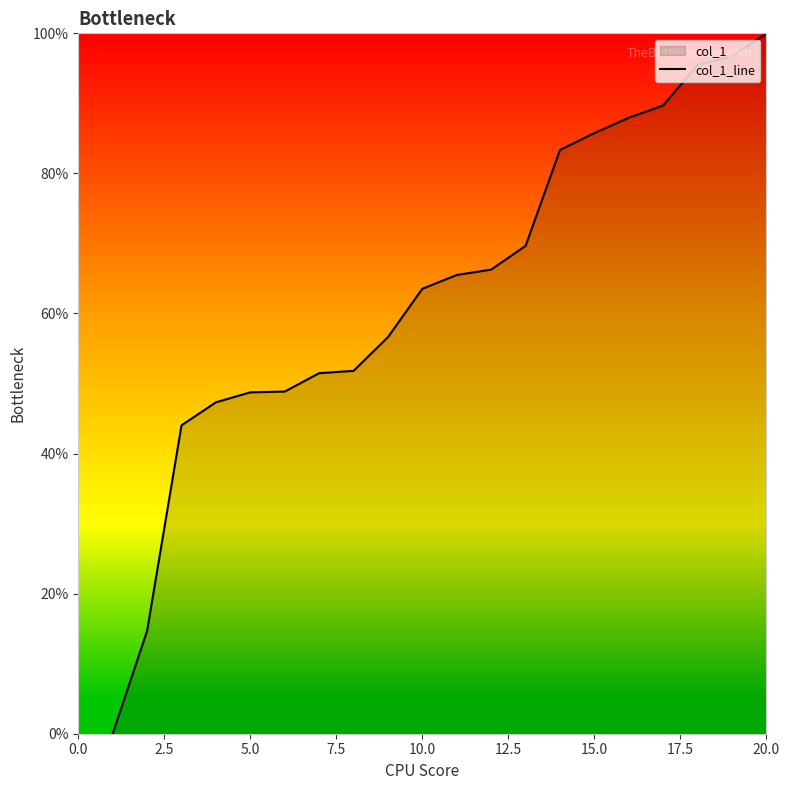

What is the approximate value at 5.0?

48.7